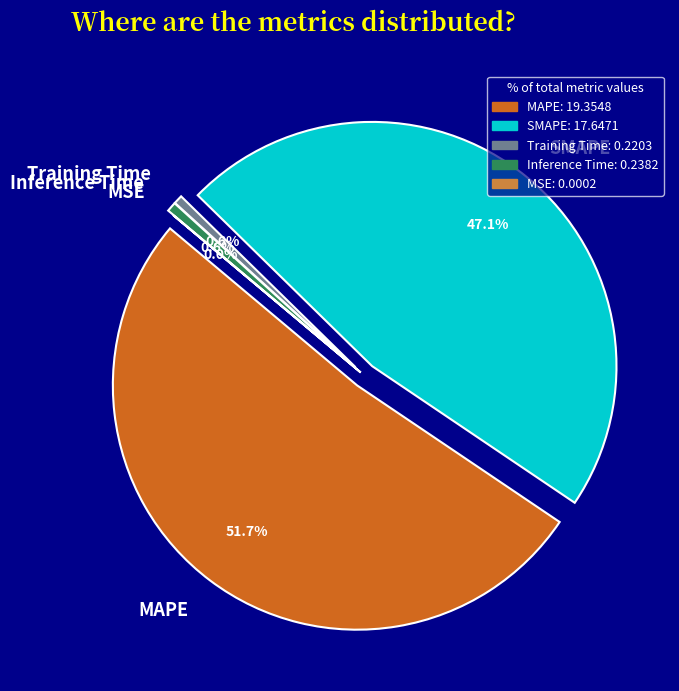

To the nearest percent, what percentage of the pie is Inference Time?

1%